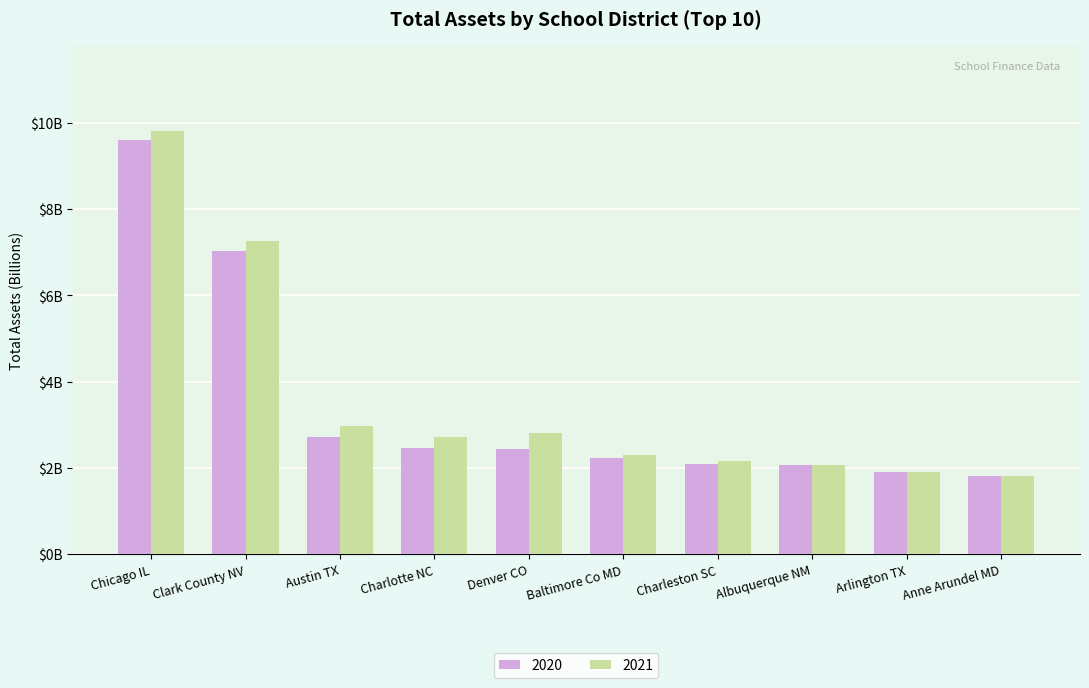

What is the minimum value shown in the chart?

1.8